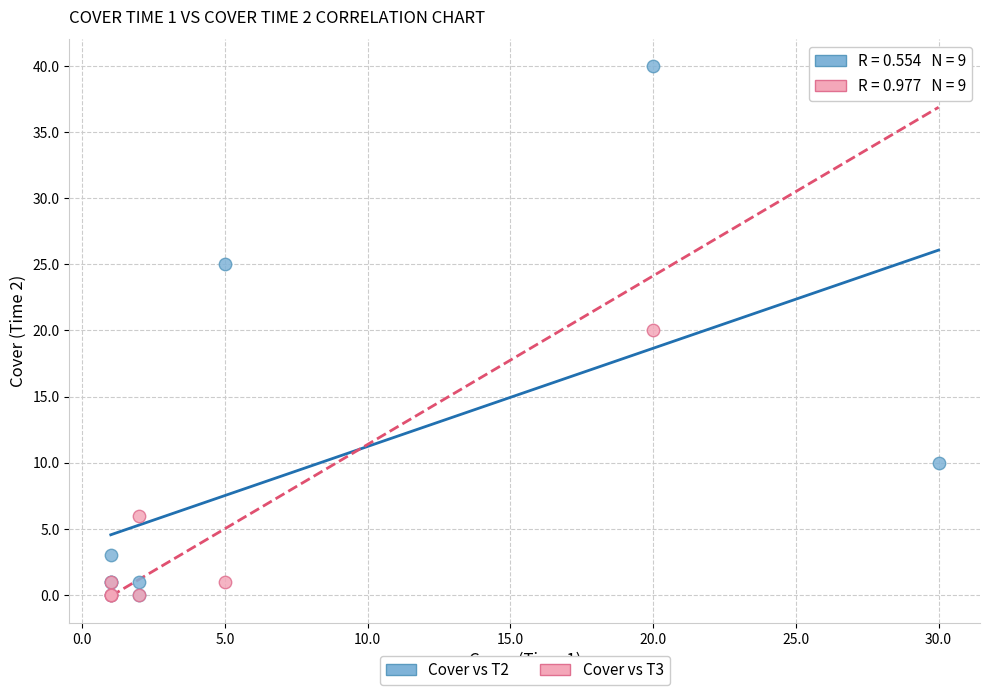

What are all the series names shown in the legend?

Cover vs T2, Cover vs T3